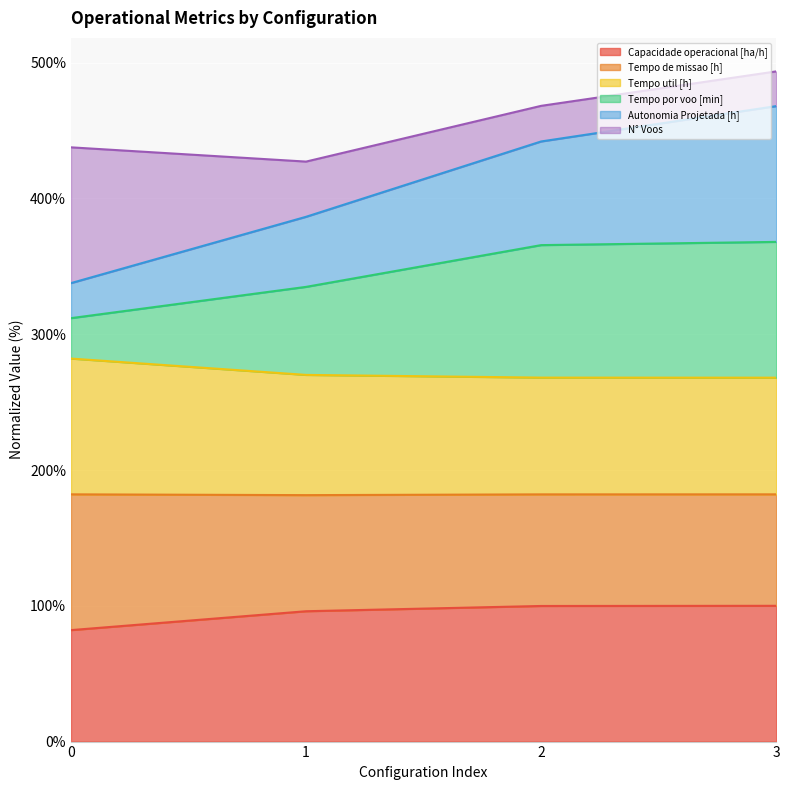

At which label does Tempo por voo [min] reach its peak?

3